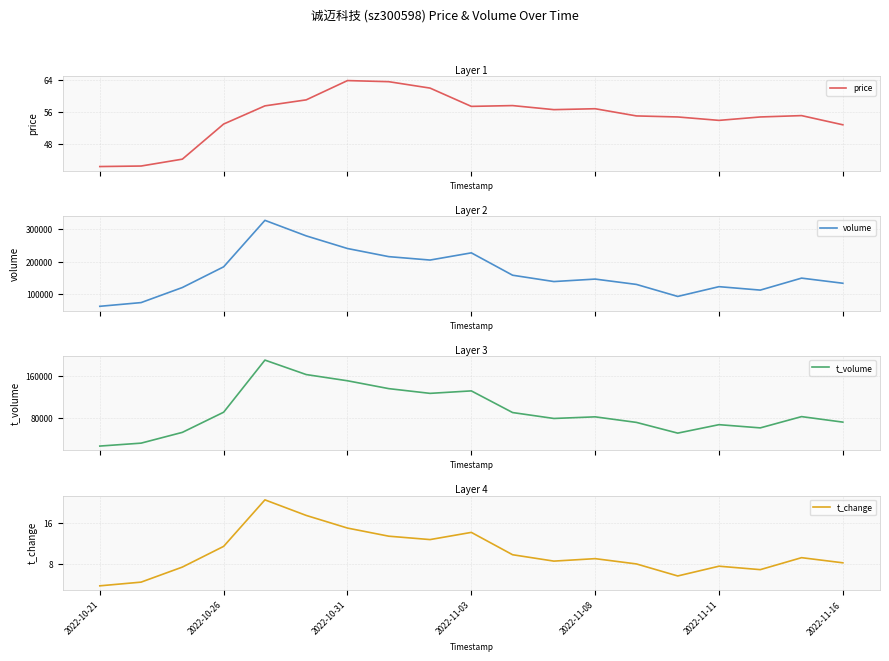

Rank the series by their maximum value, from lowest to highest.

t_change, price, t_volume, volume